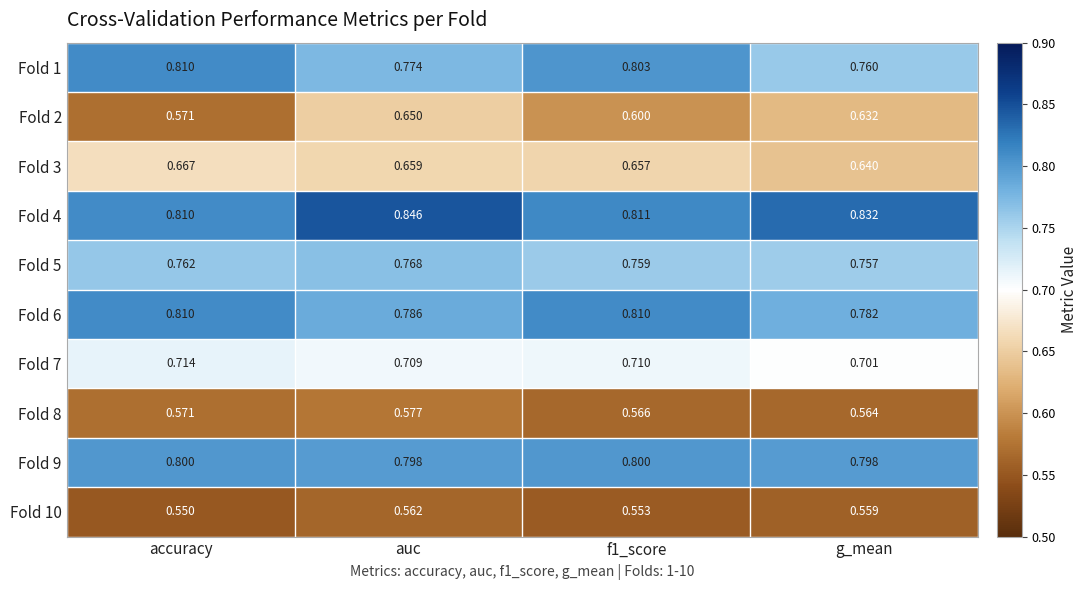

Count the number of data series in this chart.

10